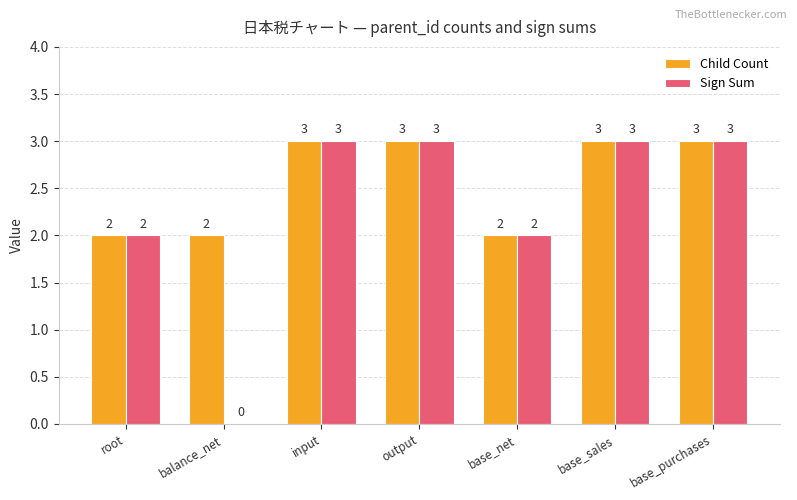

Are the bars grouped side by side (vs. stacked)?

Yes